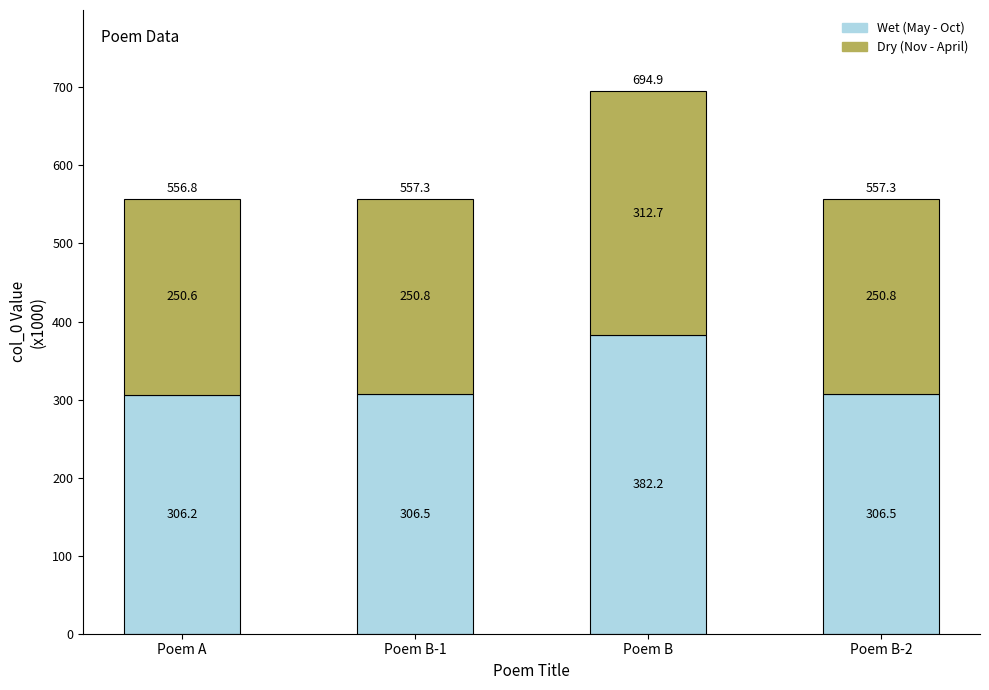

Does the chart contain stacked bars?

Yes